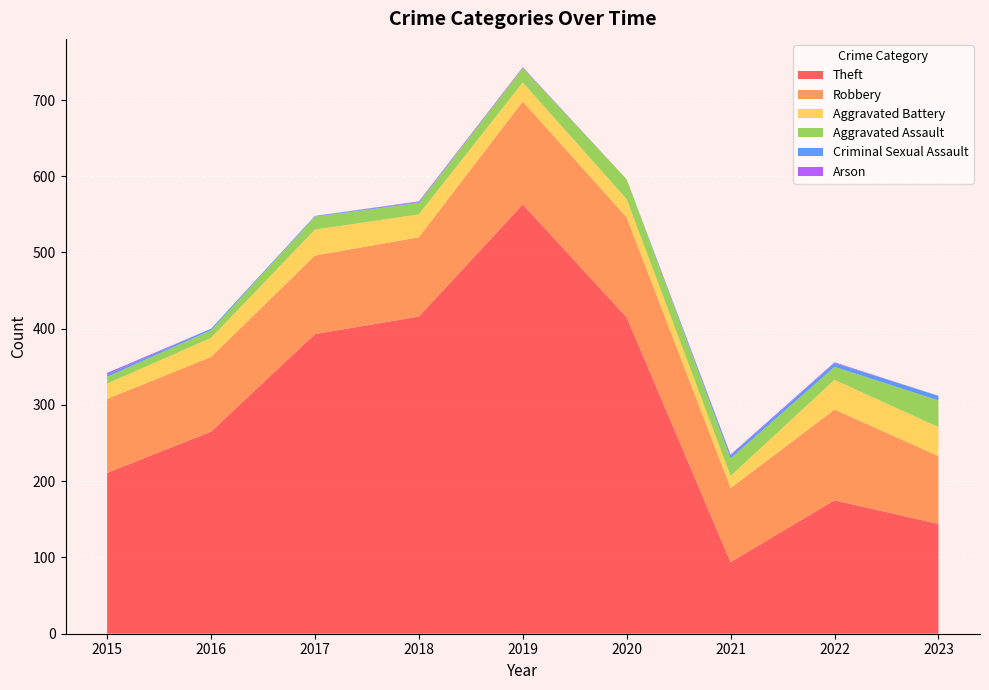

Reading left to right, transcribe all the data shown in this chart.

Theft: 211	265	393	416	563	415	94	175	144
Robbery: 97	98	103	104	135	131	97	119	89
Aggravated Battery: 20	25	34	30	25	24	16	39	38
Aggravated Assault: 9	10	17	15	19	26	23	17	35
Criminal Sexual Assault: 3	2	1	1	0	0	4	5	6
Arson: 2	0	0	1	1	0	1	1	0